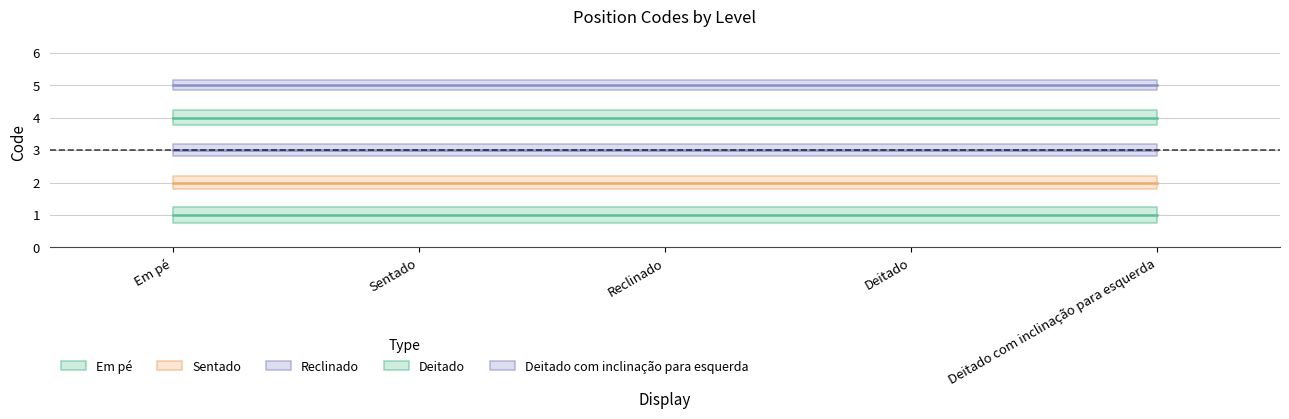

List the series in order of their peak value, lowest first.

Em pé, Sentado, Reclinado, Deitado, Deitado com inclinação para esquerda